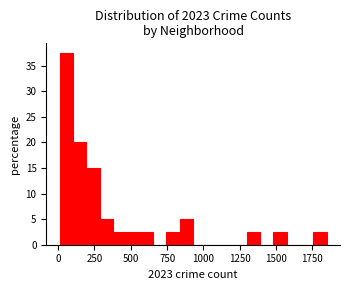

Read against the x-axis, roughly where is the centre of the tallest bar?

50